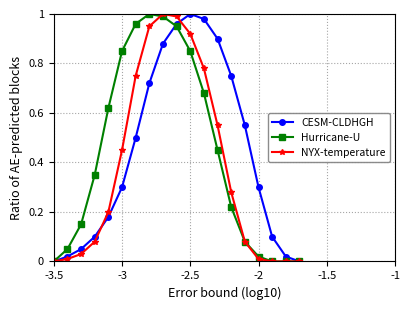

True or false: Hurricane-U has more than 2 points higher than both neighbors.

False